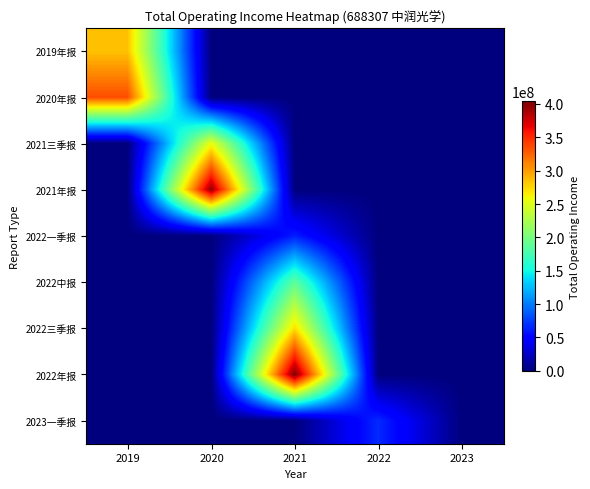

Reading right to left, list all the values displayed in this chart.

2019年报: 2023=0.0	2022=0.0	2021=0.0	2020=0.0	2019=284208681.9
2020年报: 2023=0.0	2022=0.0	2021=0.0	2020=0.0	2019=334333496.3
2021三季报: 2023=0.0	2022=0.0	2021=0.0	2020=256145364.9	2019=0.0
2021年报: 2023=0.0	2022=0.0	2021=0.0	2020=396497302.0	2019=0.0
2022一季报: 2023=0.0	2022=0.0	2021=62609762.4	2020=0.0	2019=0.0
2022中报: 2023=0.0	2022=0.0	2021=187770935.3	2020=0.0	2019=0.0
2022三季报: 2023=0.0	2022=0.0	2021=273305714.6	2020=0.0	2019=0.0
2022年报: 2023=0.0	2022=0.0	2021=404007957.8	2020=0.0	2019=0.0
2023一季报: 2023=0.0	2022=67334084.4	2021=0.0	2020=0.0	2019=0.0